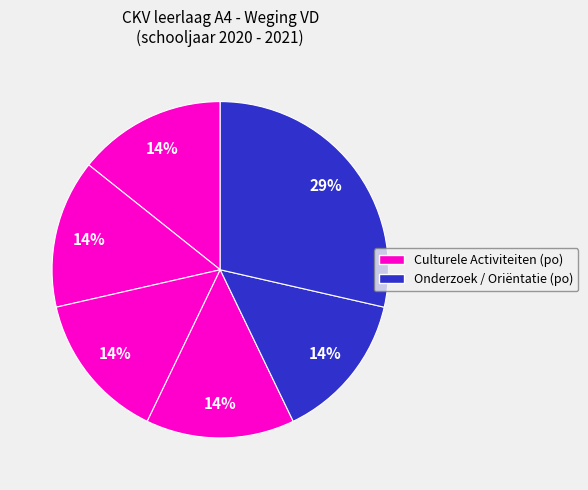

How many segments does this pie chart have?

6